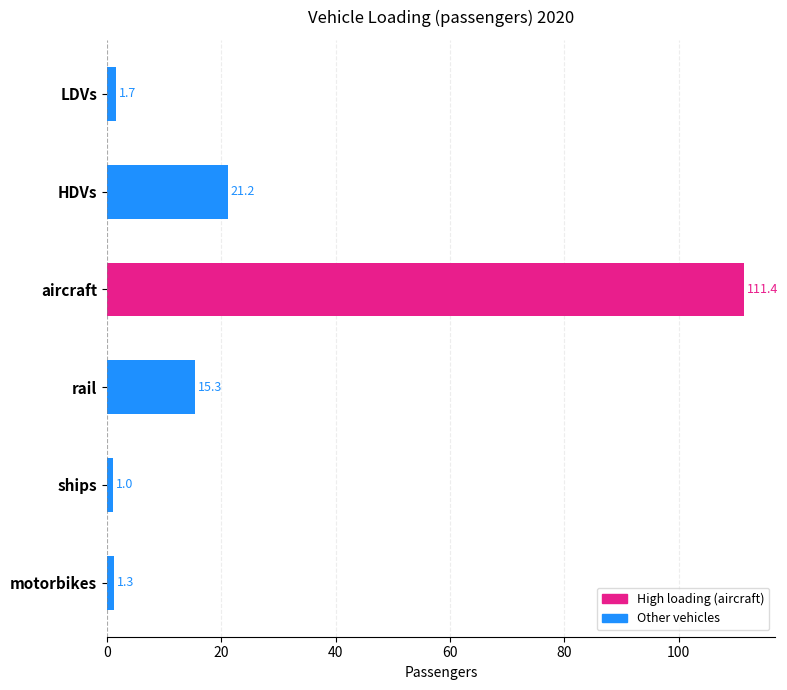

Is it true that the value at rail is 15.3?

True